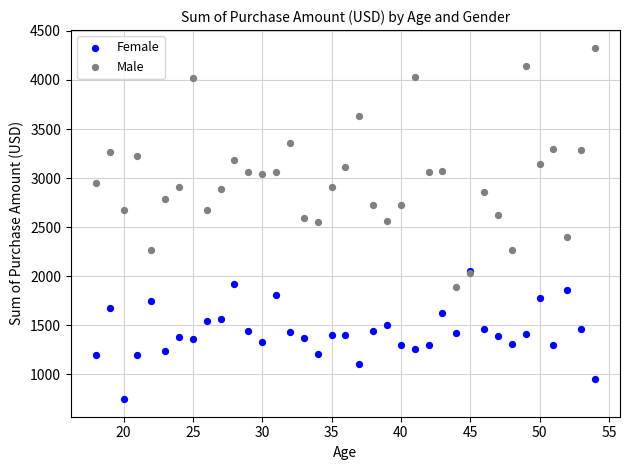

Which series contains the lowest Y value?

Female